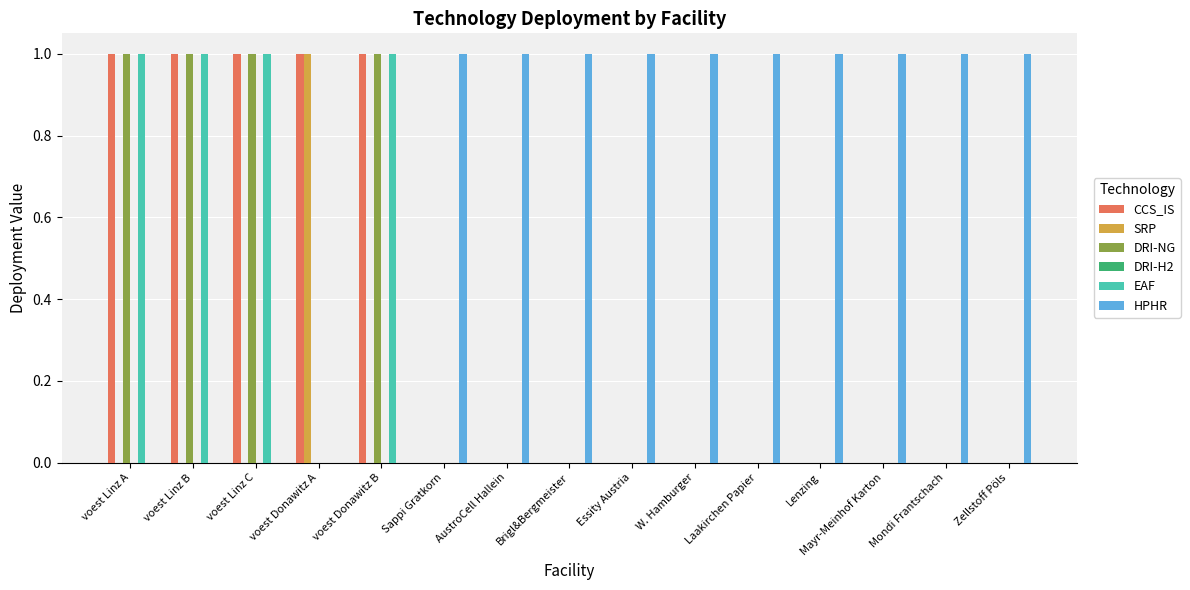

What is the average value of the CCS_IS series?

0.3